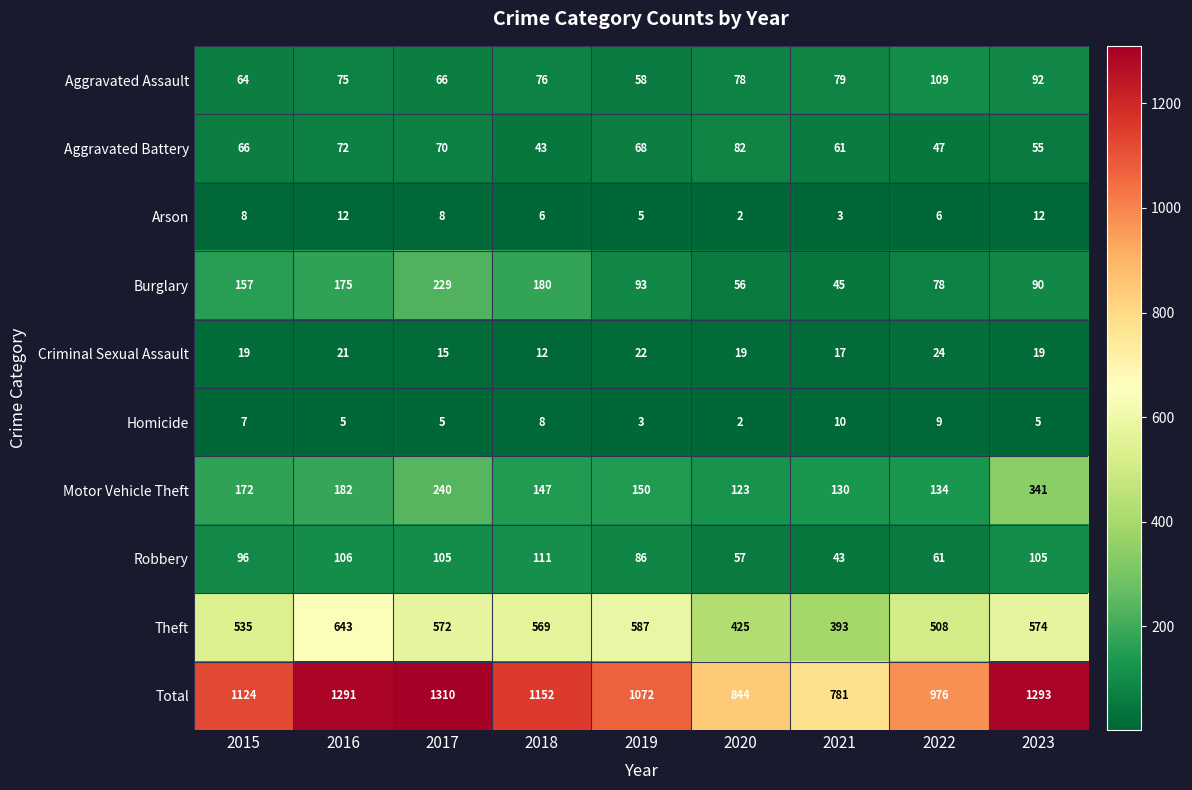

Rank the series at 2023 from lowest to highest value.

Homicide, Arson, Criminal Sexual Assault, Aggravated Battery, Burglary, Aggravated Assault, Robbery, Motor Vehicle Theft, Theft, Total